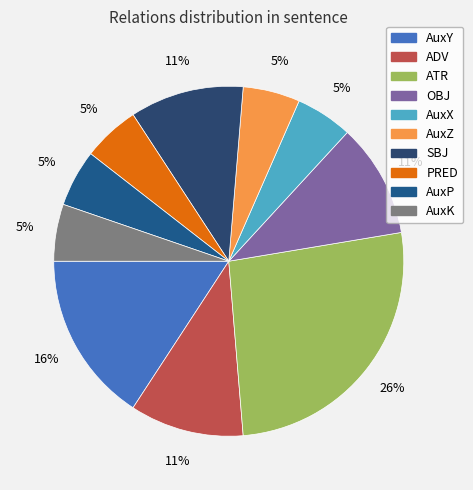

Which category has the smallest portion of the pie?

AuxX